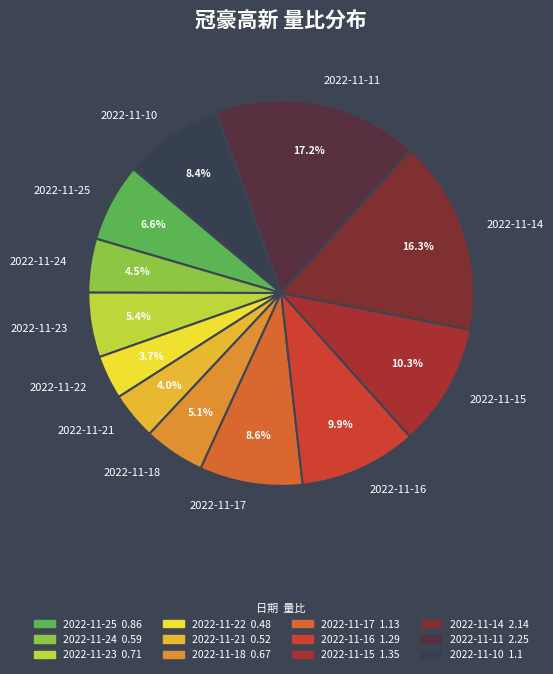

Do 2022-11-21 and 2022-11-25 together represent more than half of the pie?

No